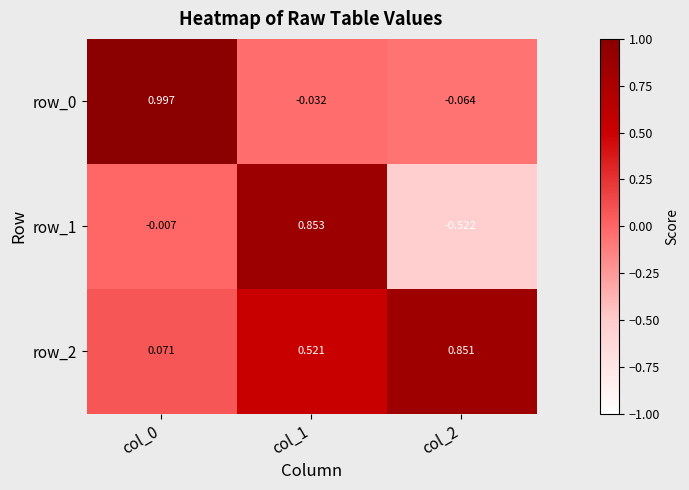

How many positive values does the row_1 series have?

1